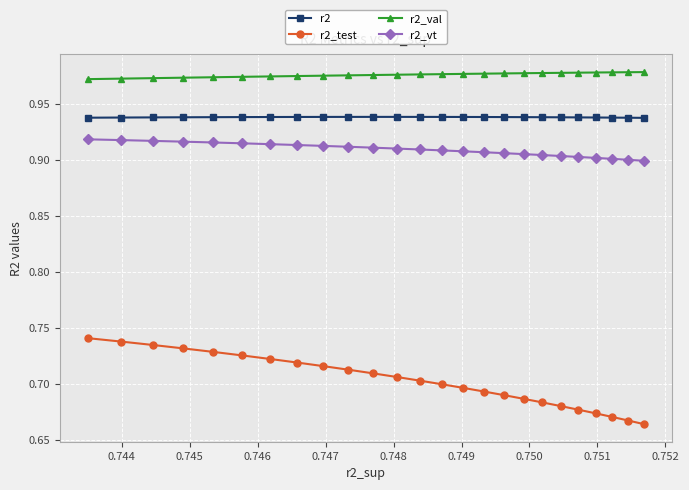

List the series in order of their peak value, highest first.

r2_val, r2, r2_vt, r2_test